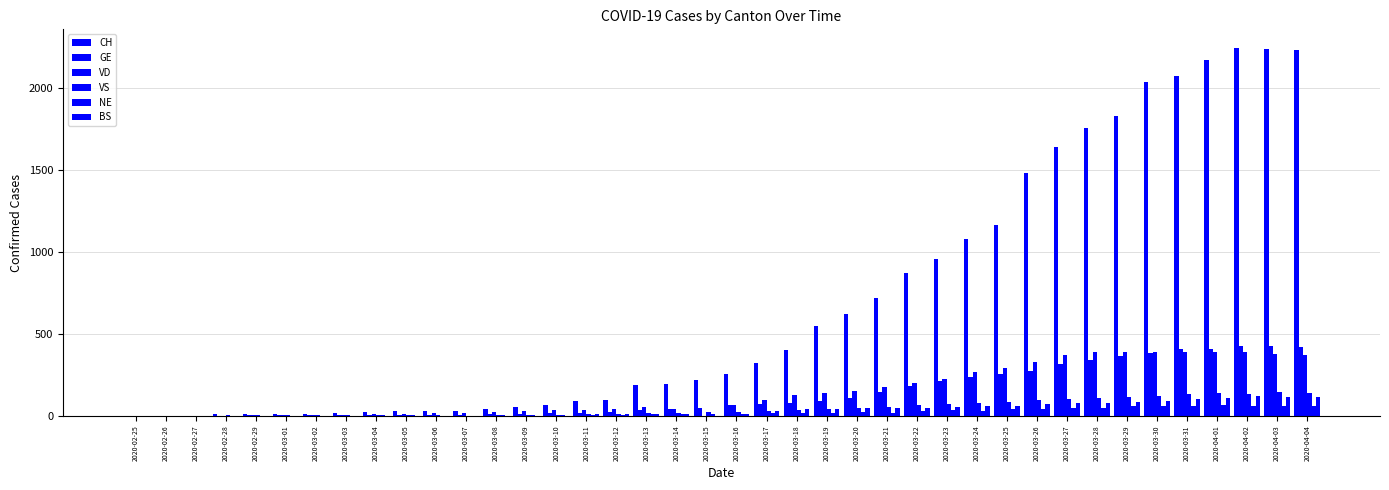

At which label does GE reach its peak?

2020-04-02